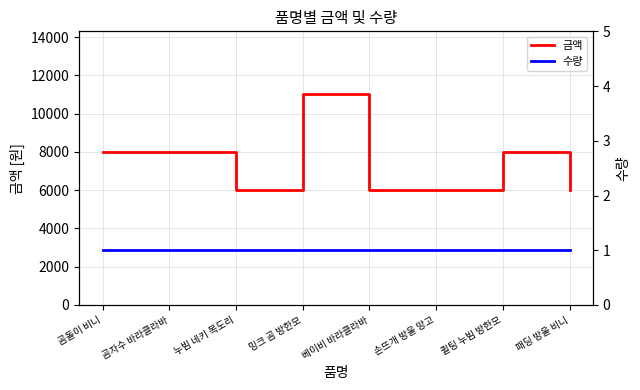

What is the label of the 3rd point from the left?

누빔 네키 목도리